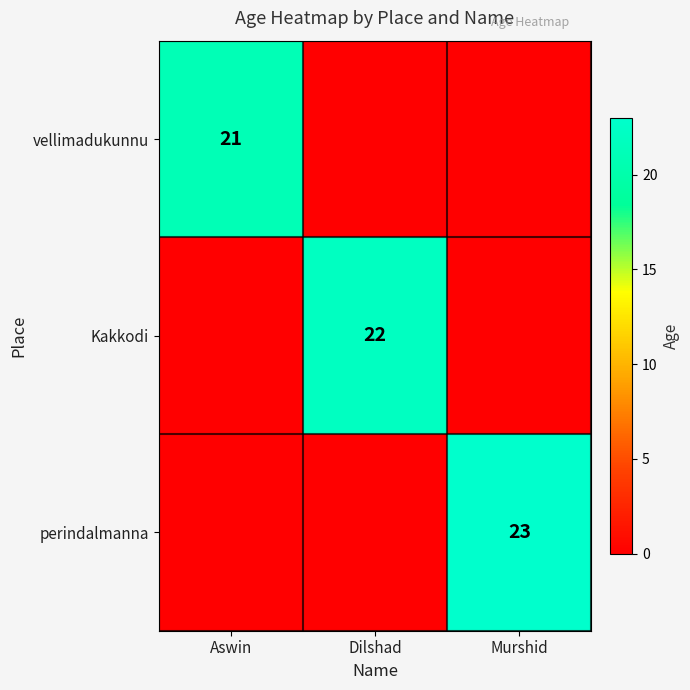

The value of perindalmanna at Murshid is 23. True or false?

True